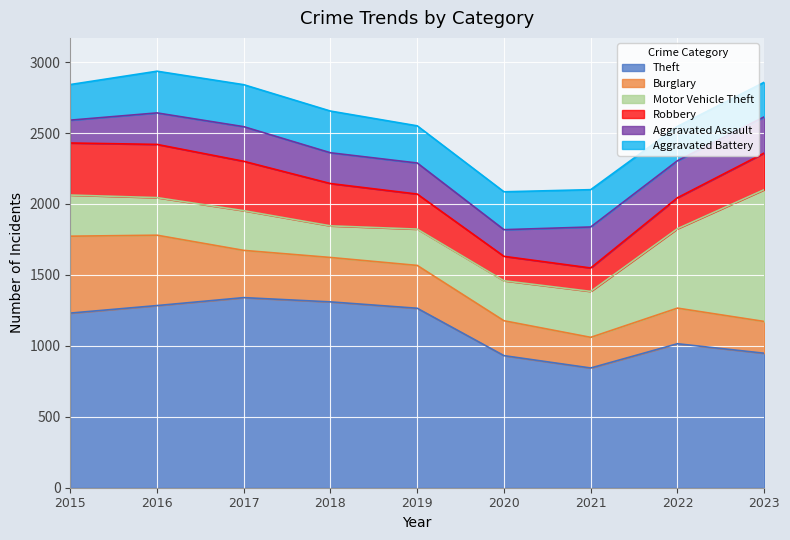

Which label corresponds to the smallest value in the chart?

2015